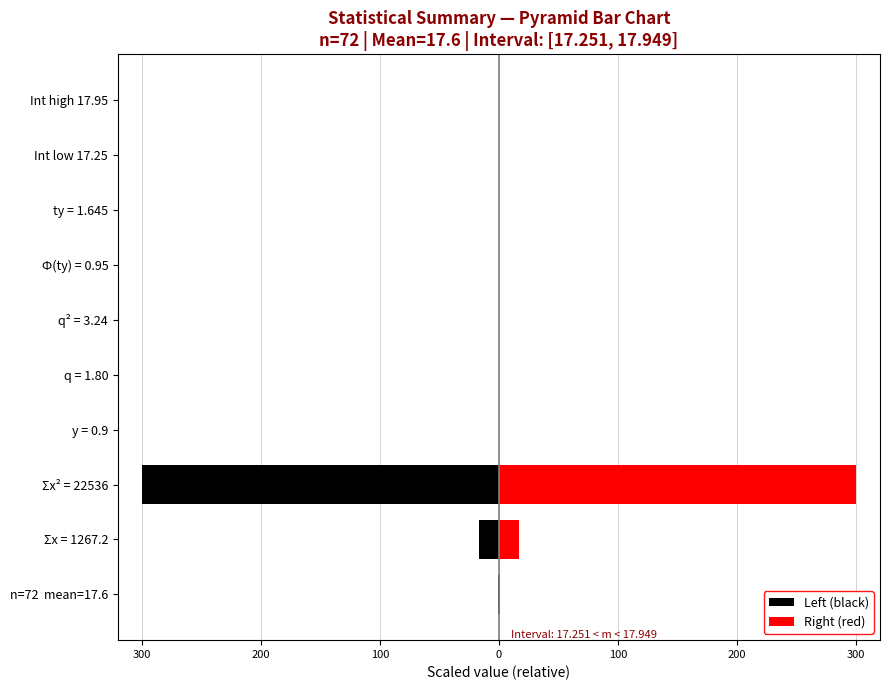

The Right (red) series shows 468.9 at Σx² = 22536. True or false?

False